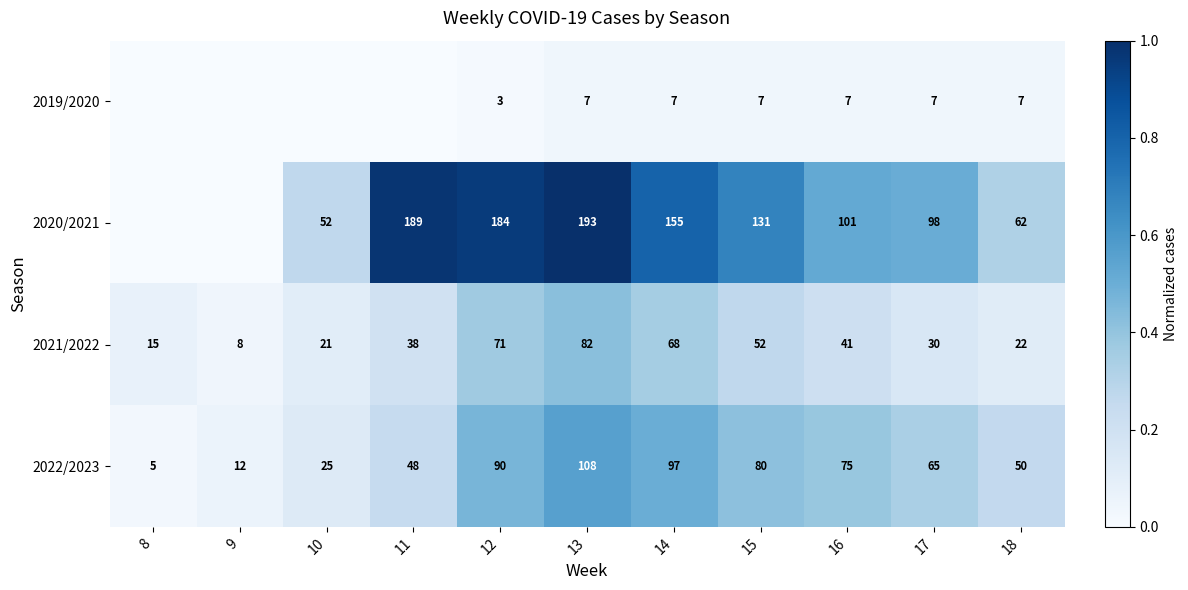

What is the spread (max minus min) of values at 14?

148